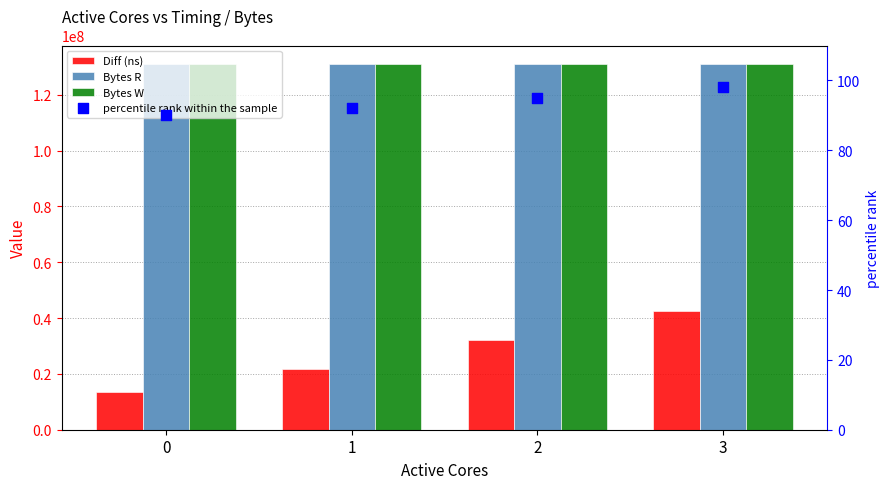

At which category is the sum across all series the highest?

3